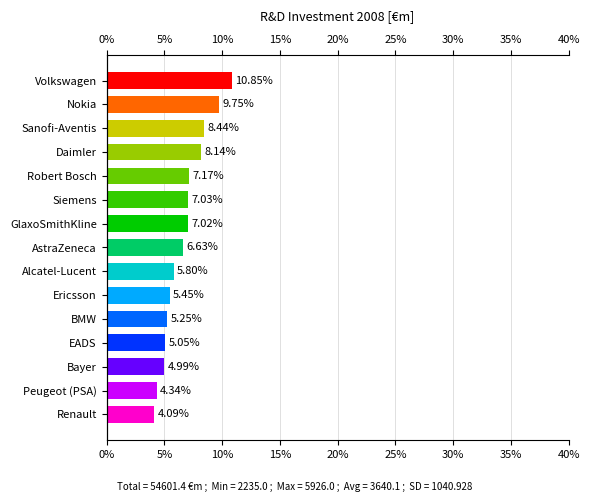

Reading left to right, what are all the values shown in this chart?

10.9	9.7	8.4	8.1	7.2	7.0	7.0	6.6	5.8	5.4	5.2	5.0	5.0	4.3	4.1